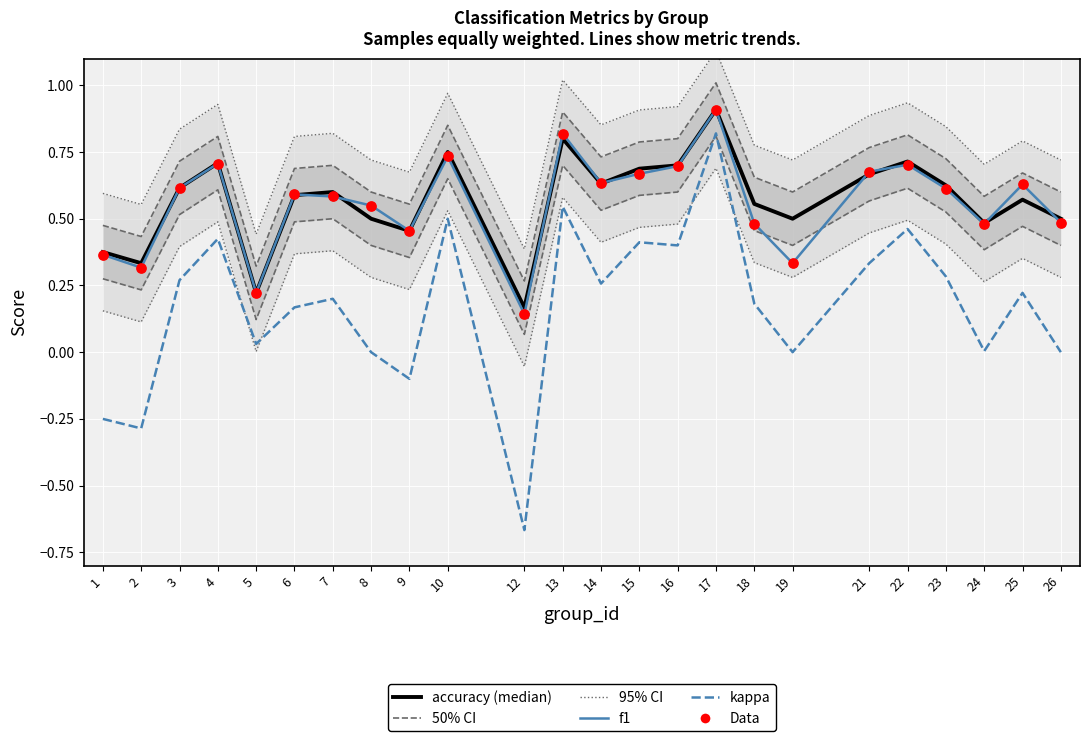

Which series has the largest total across all categories?

accuracy